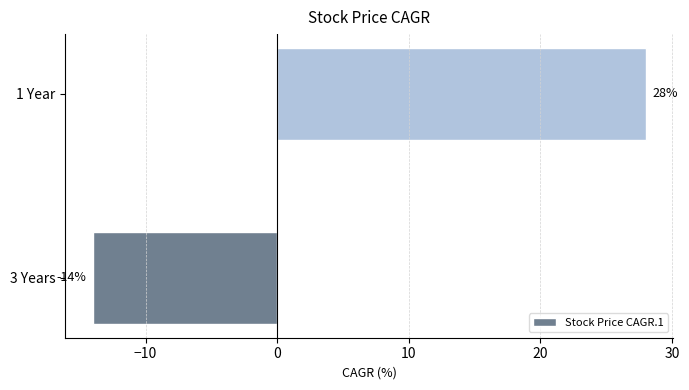

What is the average value?

7